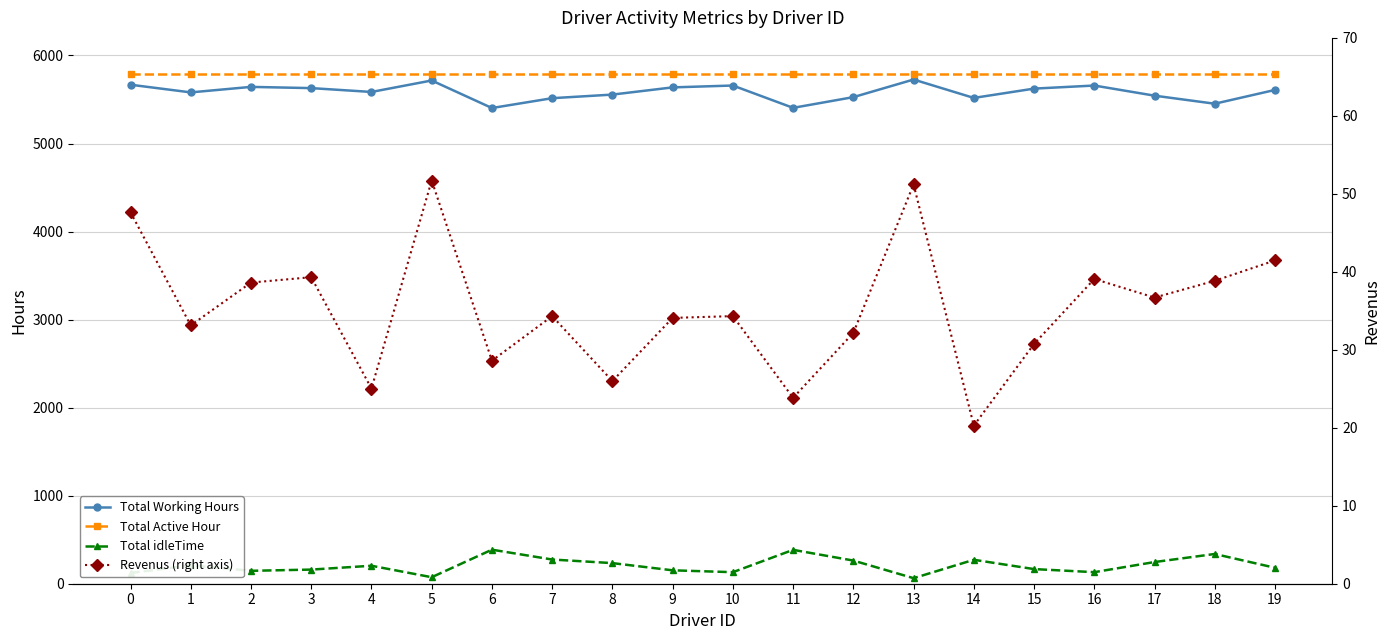

Which series has the largest range (max minus min)?

Total Working Hours